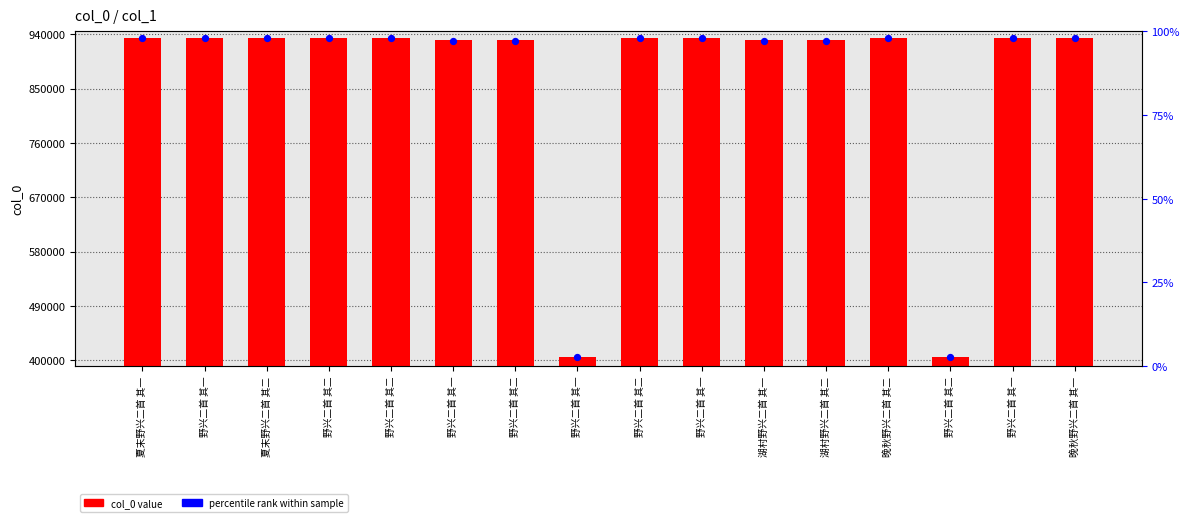

Which series reaches the minimum Y coordinate?

percentile rank